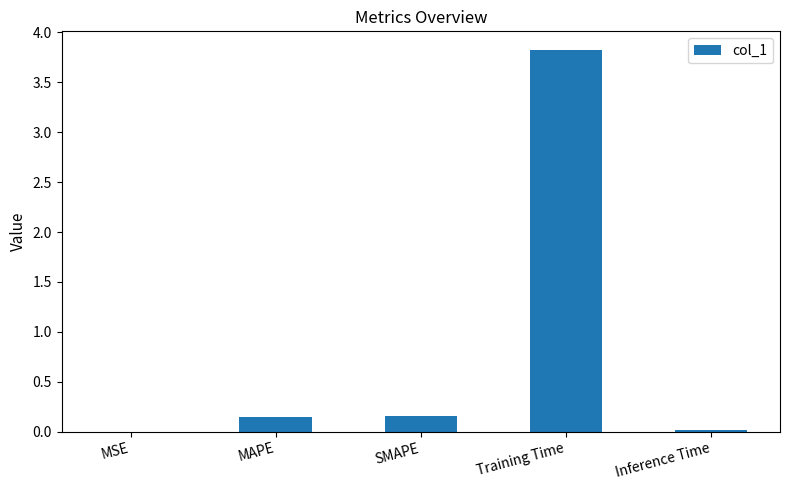

What is the sum of all values?

4.1